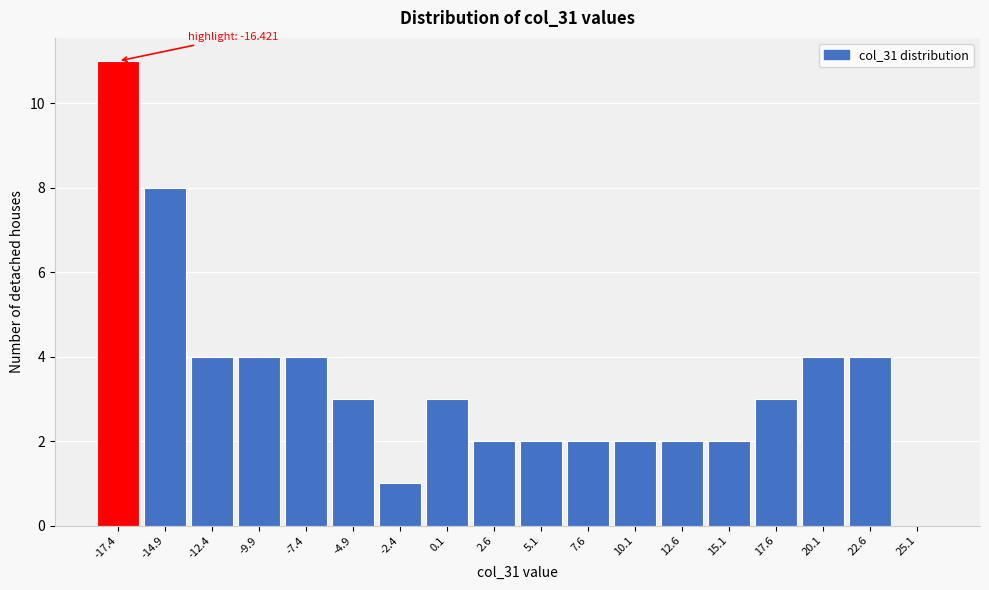

What is the sum of all values?

61